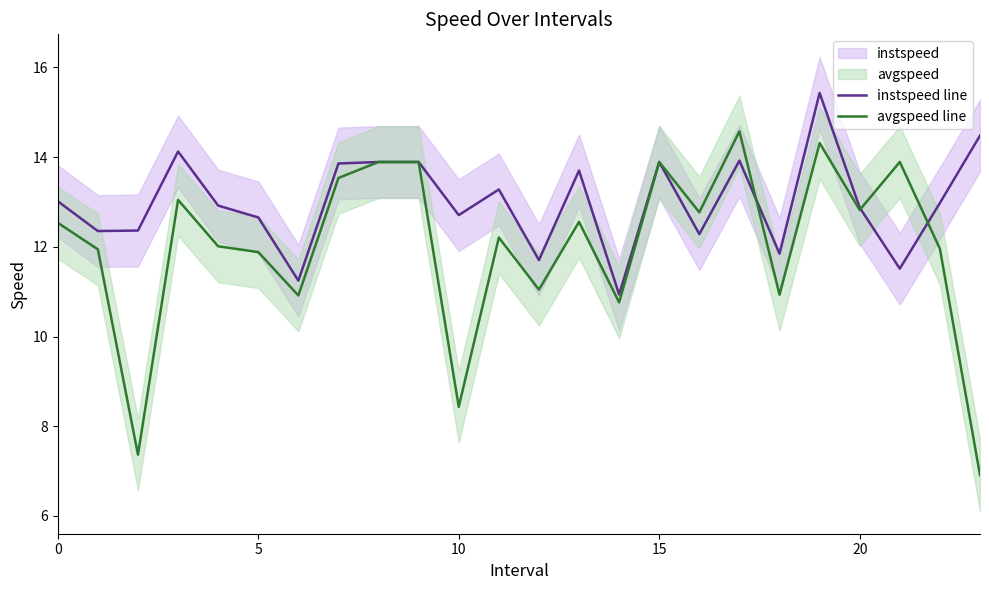

Reading left to right, transcribe all the data shown in this chart.

instspeed line: 13.0	12.4	12.4	14.1	12.9	12.7	11.2	13.9	13.9	13.9	12.7	13.3	11.7	13.7	10.9	13.9	12.3	13.9	11.8	15.4	12.9	11.5	13.0	14.5
avgspeed line: 12.5	11.9	7.4	13.0	12.0	11.9	10.9	13.5	13.9	13.9	8.4	12.2	11.0	12.6	10.8	13.9	12.8	14.6	10.9	14.3	12.8	13.9	12.0	6.9